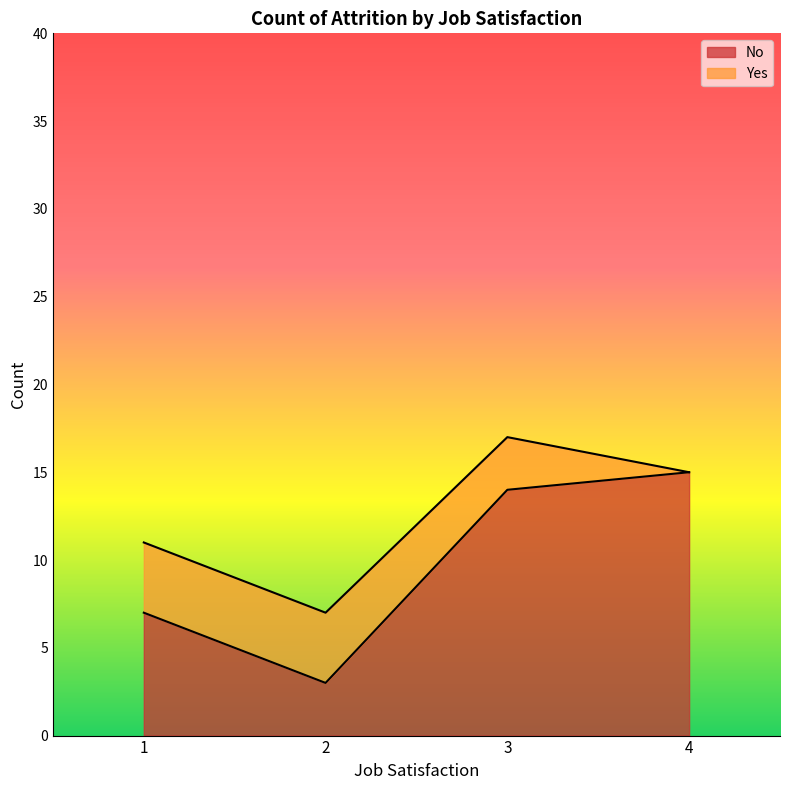

At which label does the data first exceed 14?

4